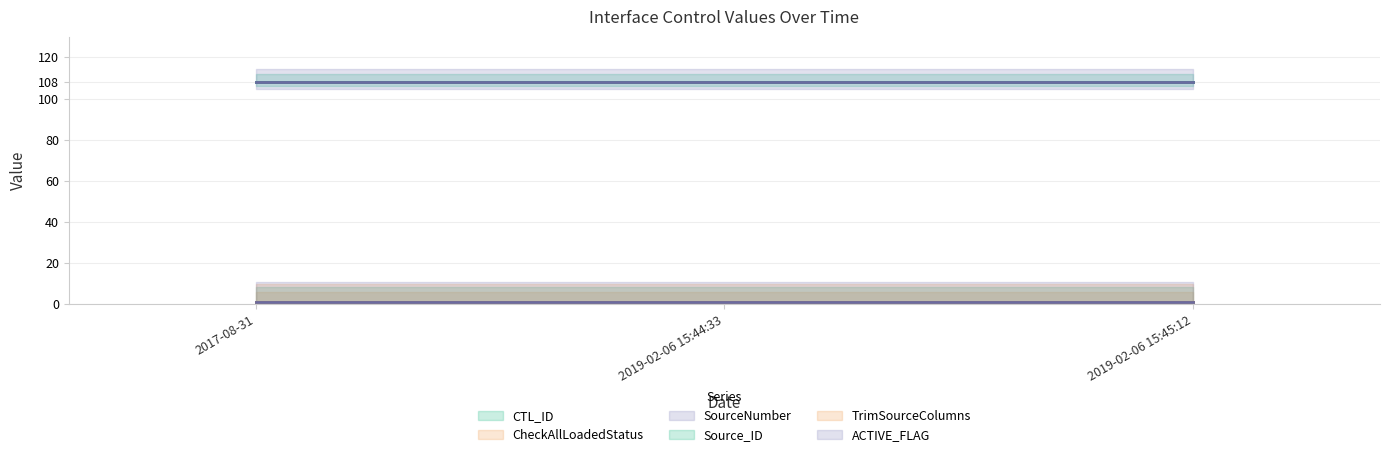

How many data points does each series have?

3